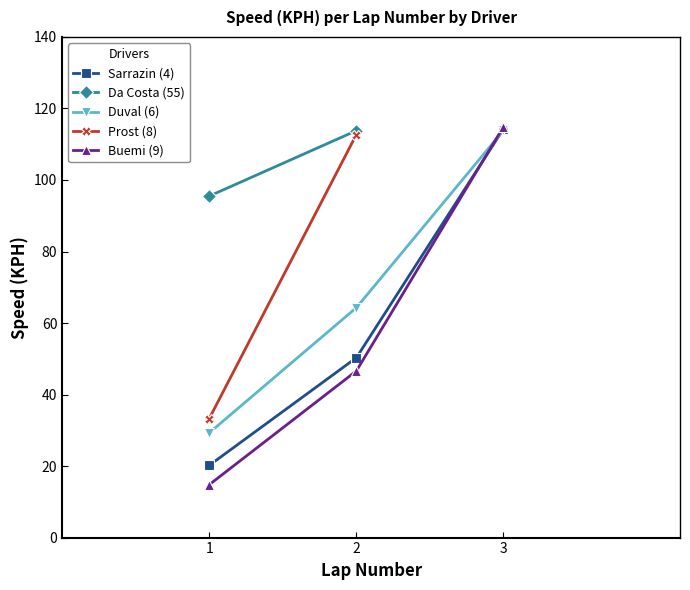

Between 3 and 1, which is larger?

3